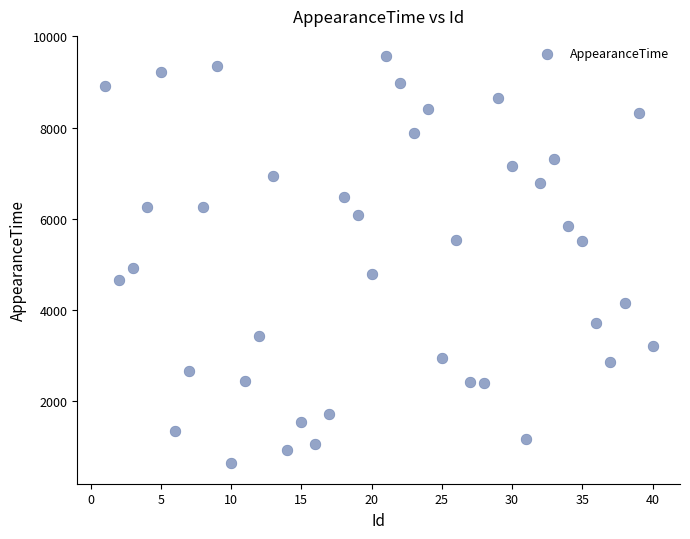

What Y value in the scatter plot is closest to 5098?

4915